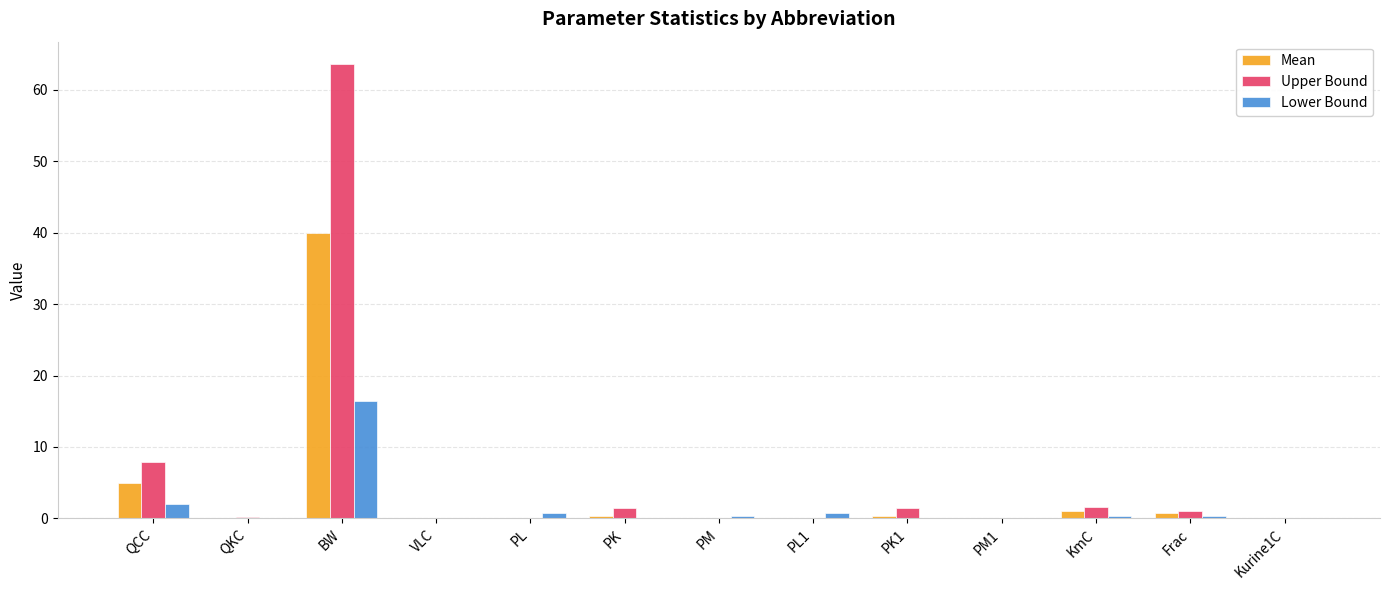

What is the sum of the Lower Bound values at KmC and QCC?

2.5